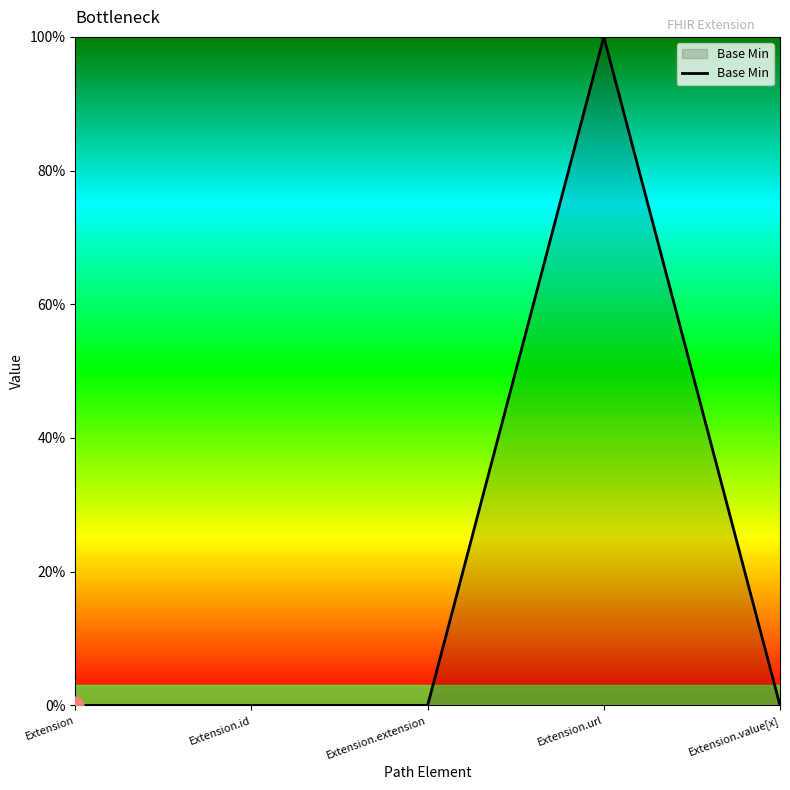

True or false: the data has more than 0 interior local peaks.

True